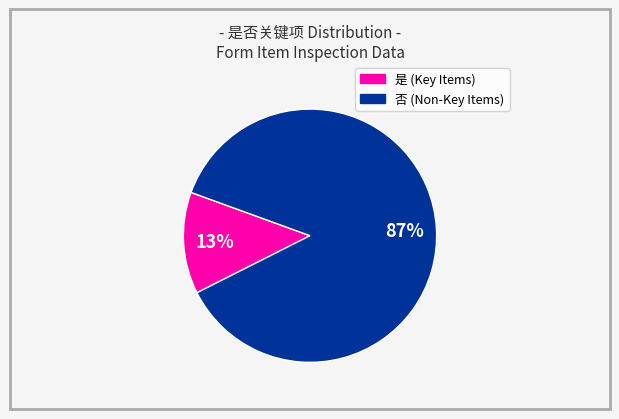

To the nearest percent, what is the difference between the largest and smallest slice percentages?

74%